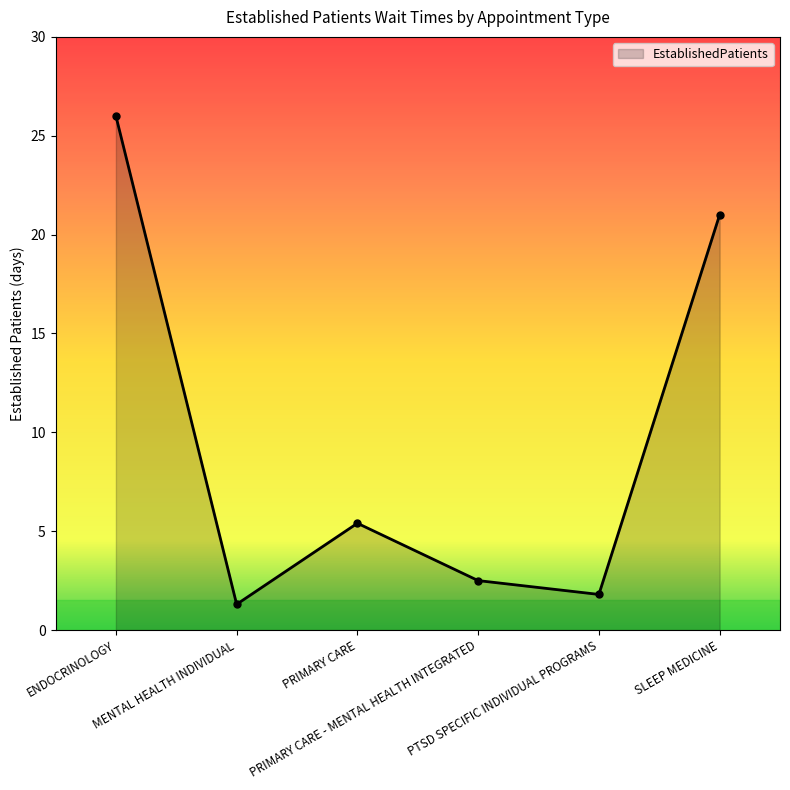

Reading right to left, transcribe all the data shown in this chart.

21.0	1.8	2.5	5.4	1.3	26.0